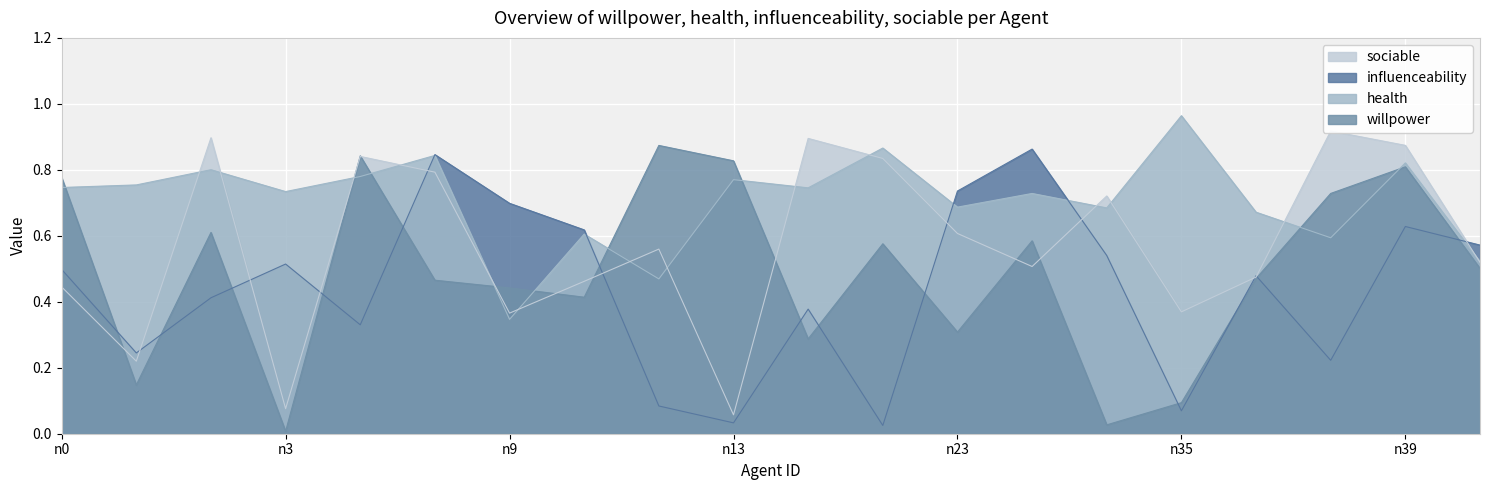

The value of health at n10 is 0.6. True or false?

True